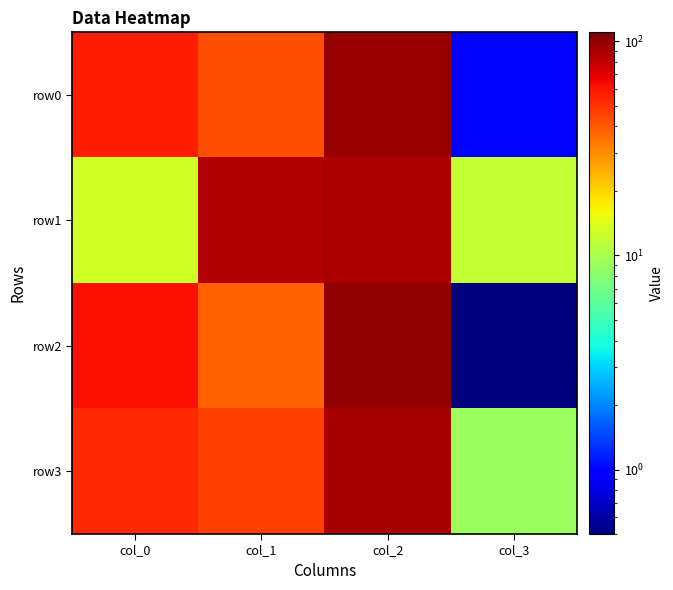

Reading right to left, what are all the values shown in this chart?

row0: col_3=1.0	col_2=99.0	col_1=43.0	col_0=57.0
row1: col_3=12.0	col_2=88.0	col_1=87.0	col_0=13.0
row2: col_3=0.1	col_2=100.0	col_1=39.0	col_0=61.0
row3: col_3=9.0	col_2=91.0	col_1=47.0	col_0=53.0